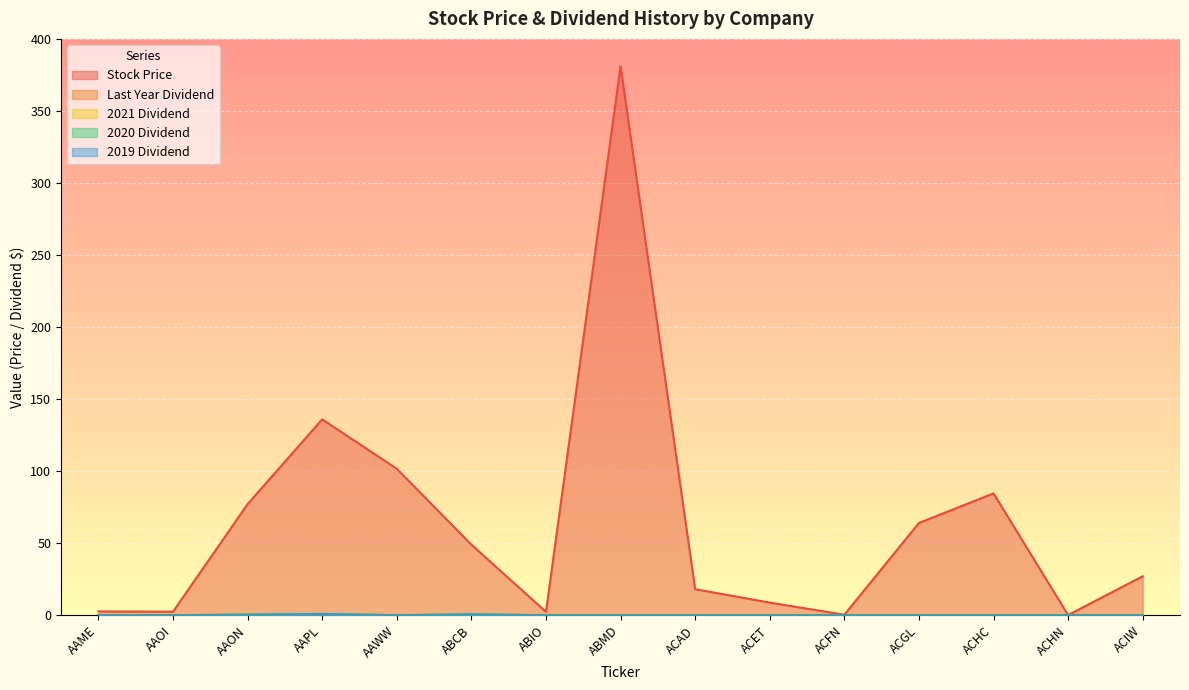

Between ABMD and ACAD, which series saw the biggest shift?

Stock Price